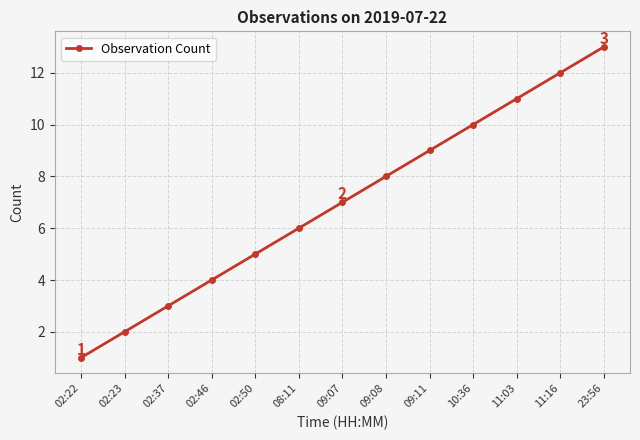

Rank the categories by value from lowest to highest.

02:22, 02:23, 02:37, 02:46, 02:50, 08:11, 09:07, 09:08, 09:11, 10:36, 11:03, 11:16, 23:56